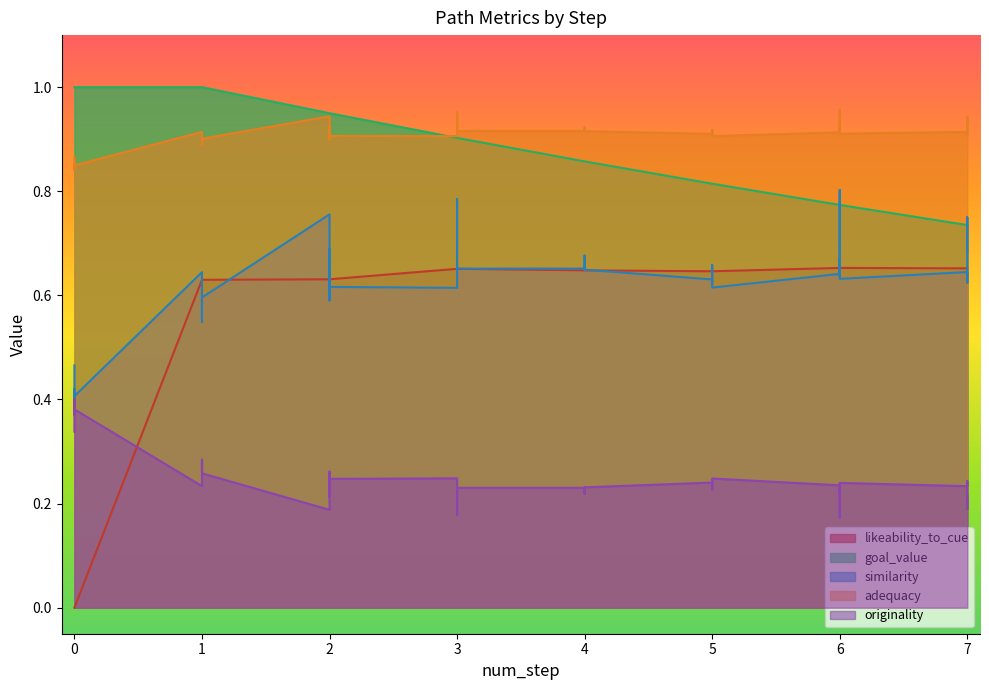

Between 2 and 6, which series saw the biggest shift?

similarity